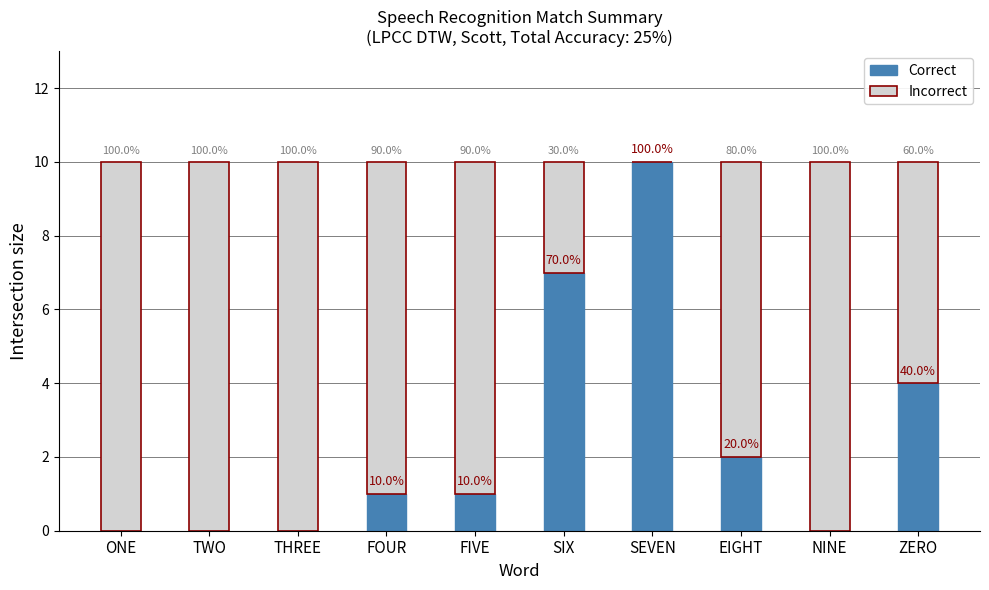

Between ONE and TWO, which series saw the biggest shift?

Correct